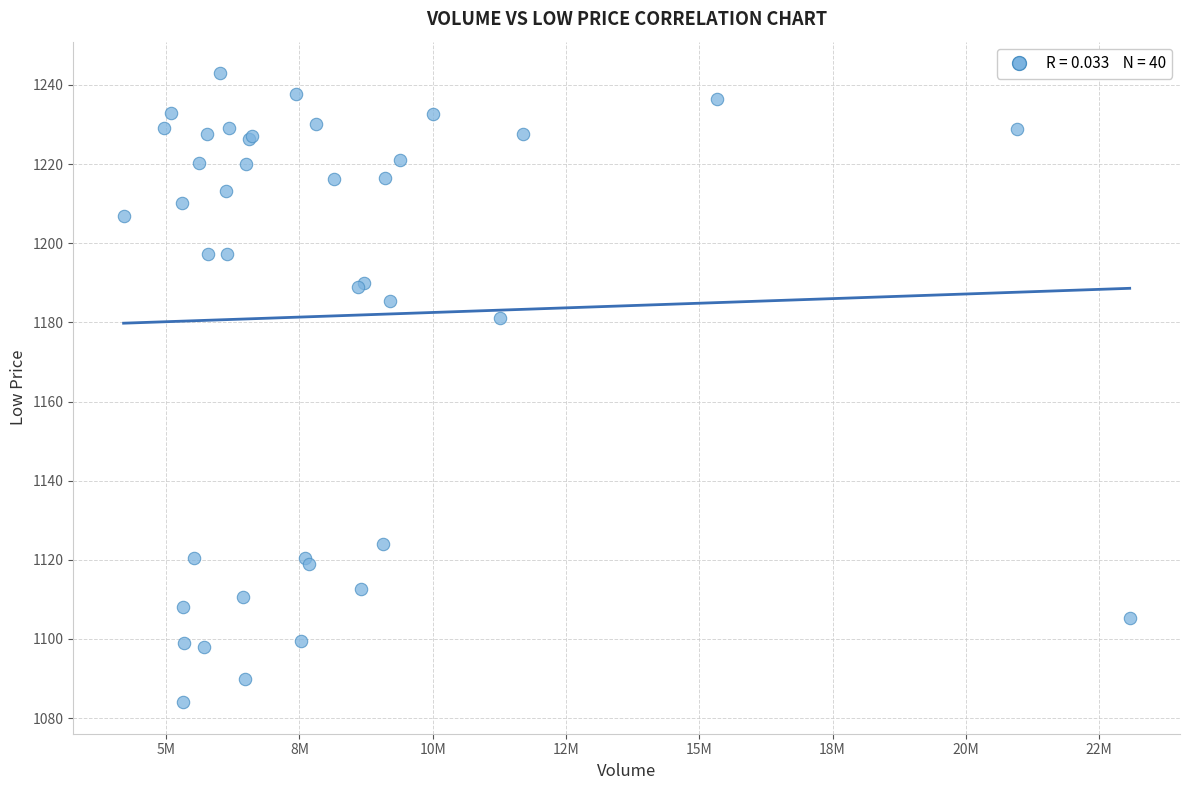

What Y value in the scatter plot is closest to 1163?

1181.2